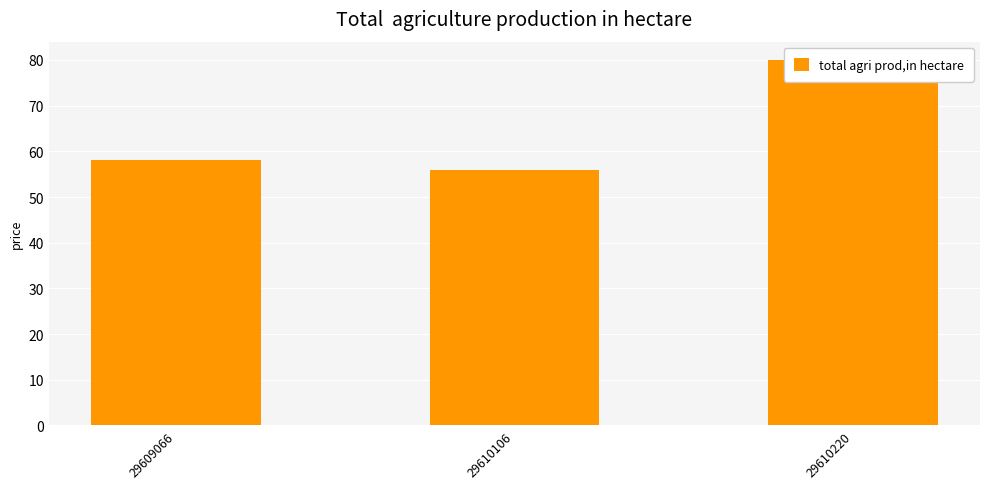

What is the difference between the values at 29610220 and 29610106?

24